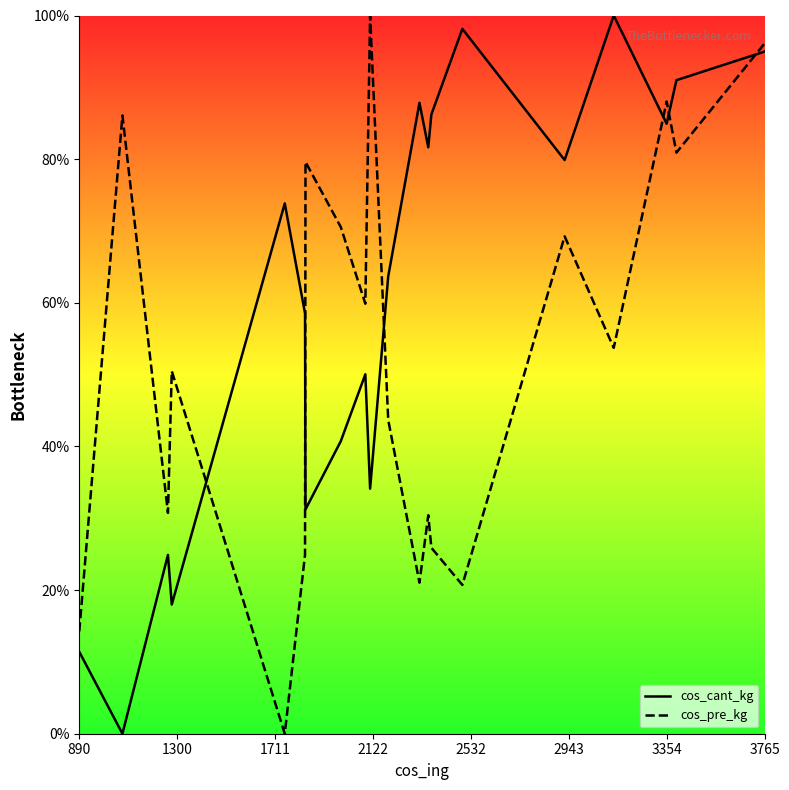

True or false: cos_cant_kg and cos_pre_kg intersect in this chart.

True